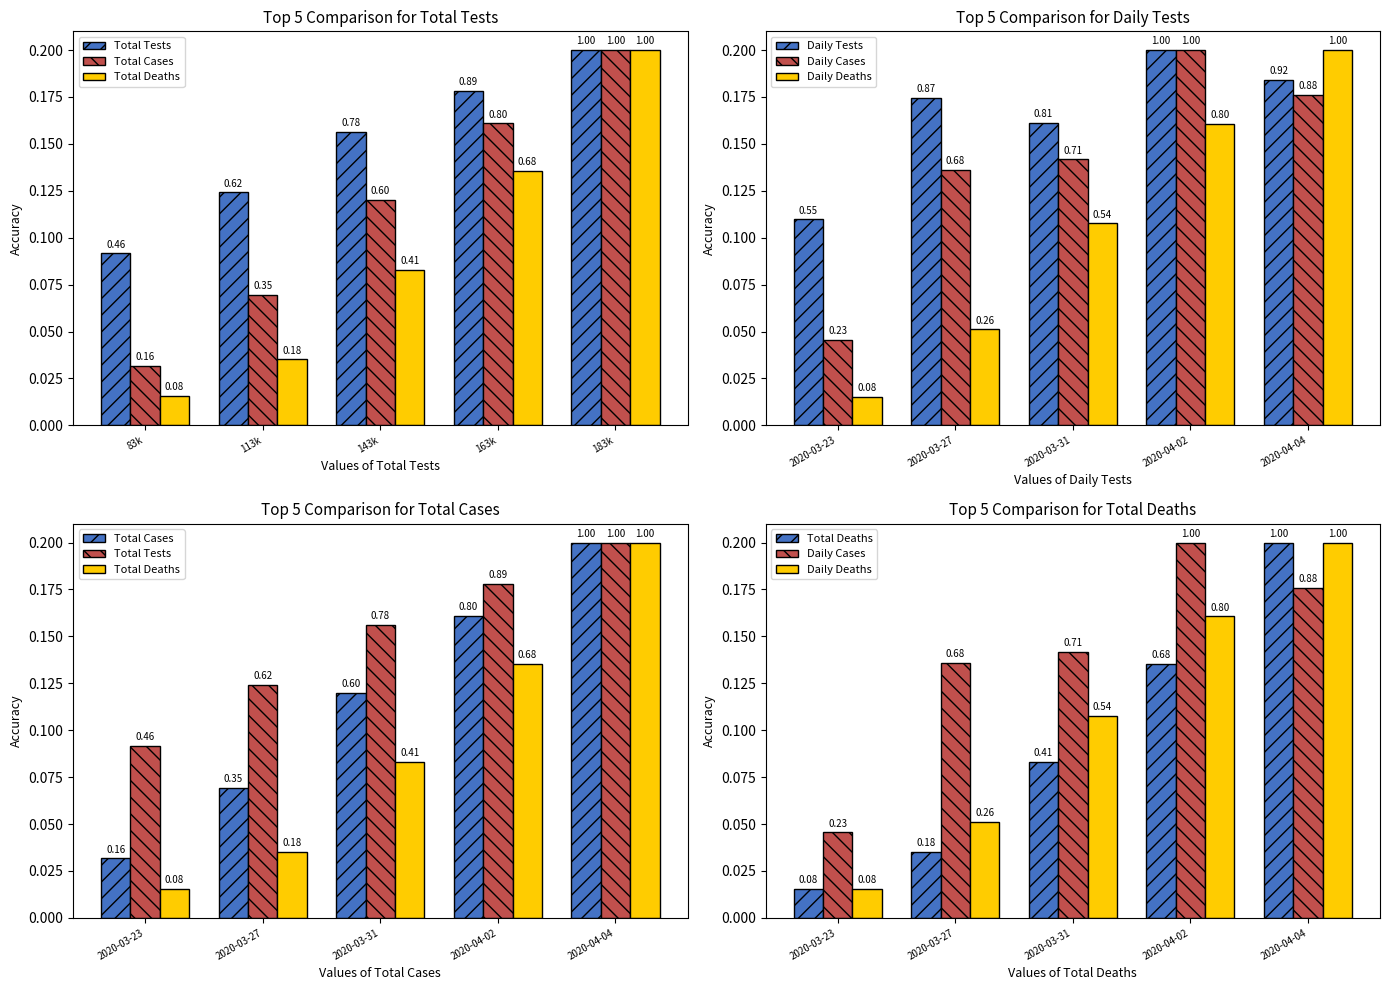

At which category does the chart reach its peak across all series?

183k